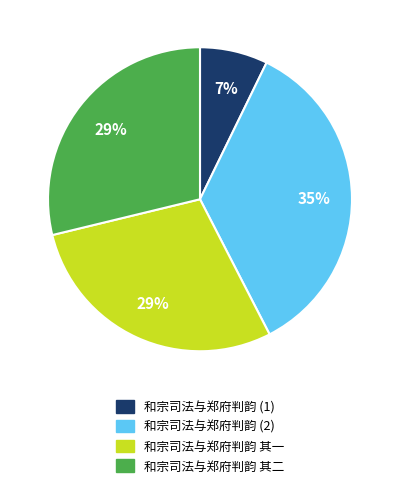

To the nearest percent, what is the average slice percentage?

25%